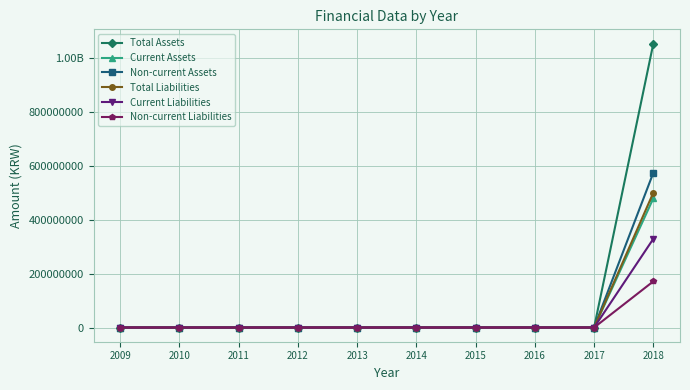

Rank the series at 2012 from highest to lowest value.

Total Assets, Current Assets, Non-current Assets, Total Liabilities, Current Liabilities, Non-current Liabilities